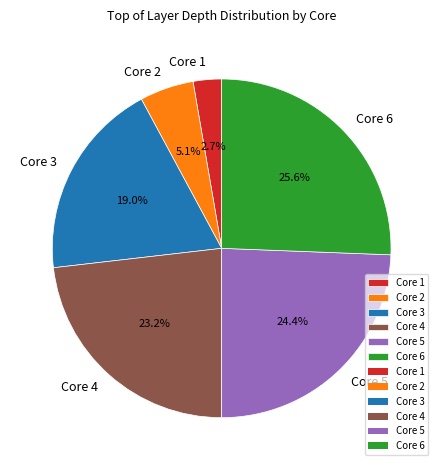

Between Core 1 and Core 2, which is larger?

Core 2